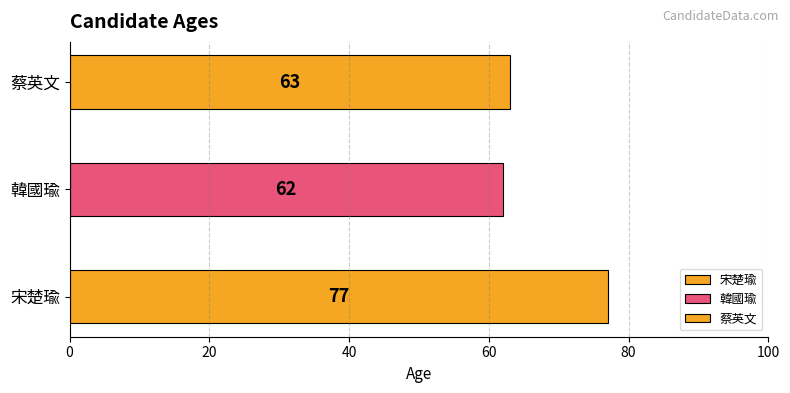

Approximately how many times larger is the value at 韓國瑜 compared to 蔡英文?

1.0